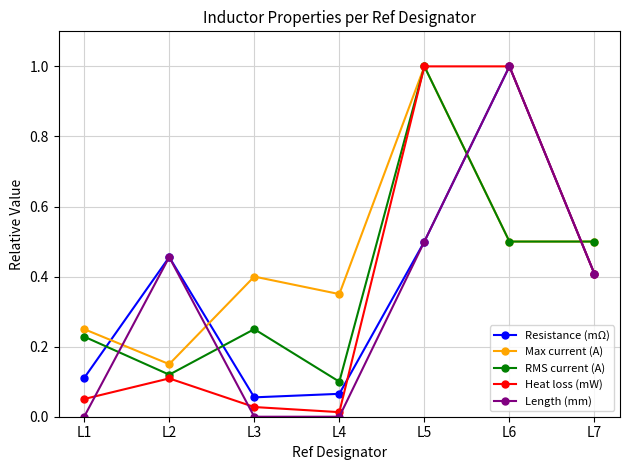

Where do Max current (A) and Length (mm) first cross each other?

L1 and L2